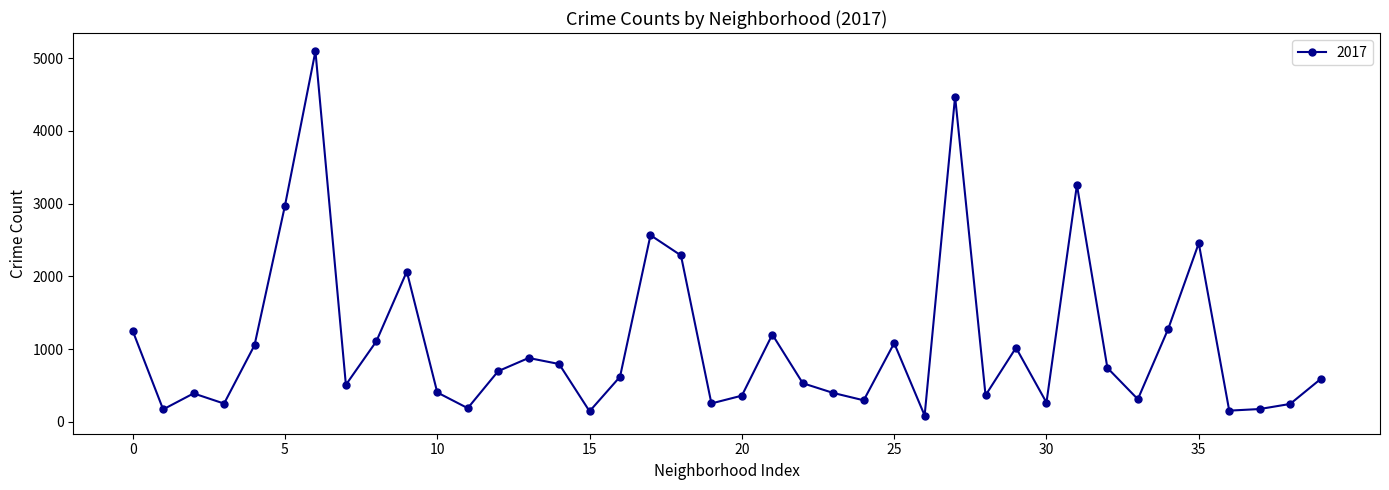

True or false: there are more than 0 points higher than both neighbors.

True